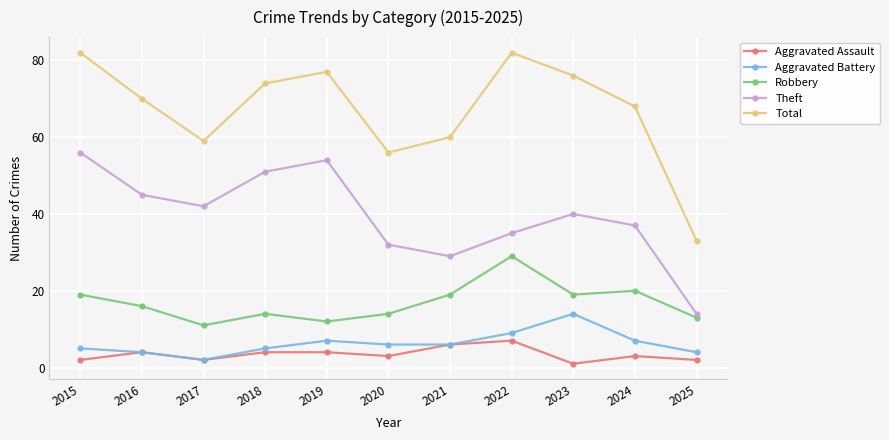

What is the average value of the Robbery series?

17